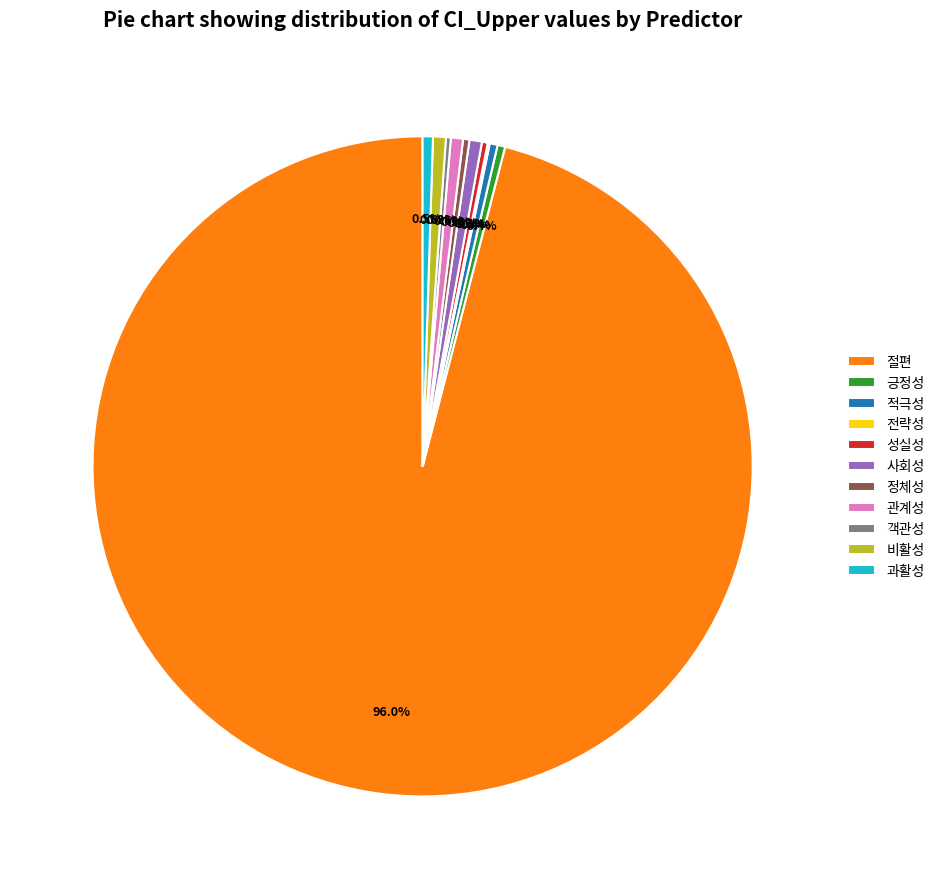

Which slice is the largest?

절편